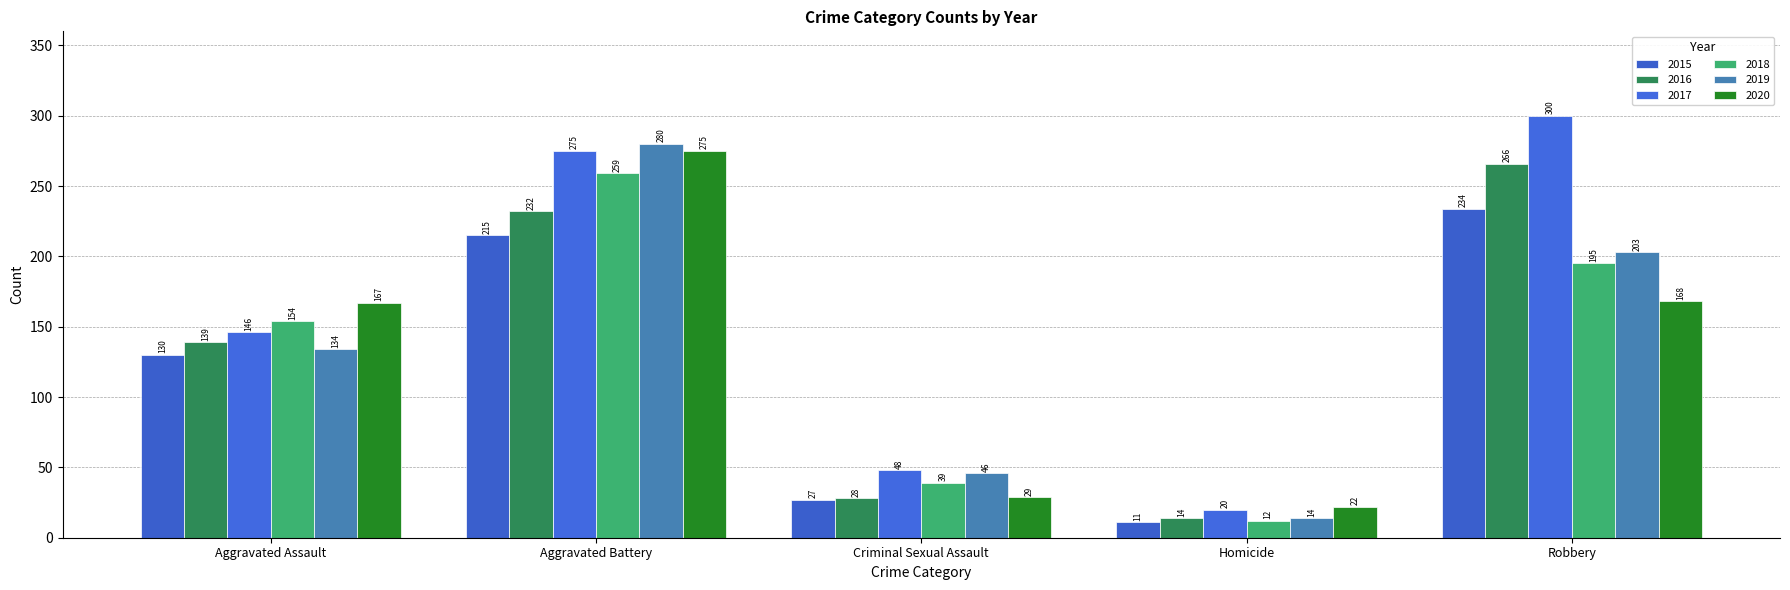

How many distinct data groups are displayed?

6